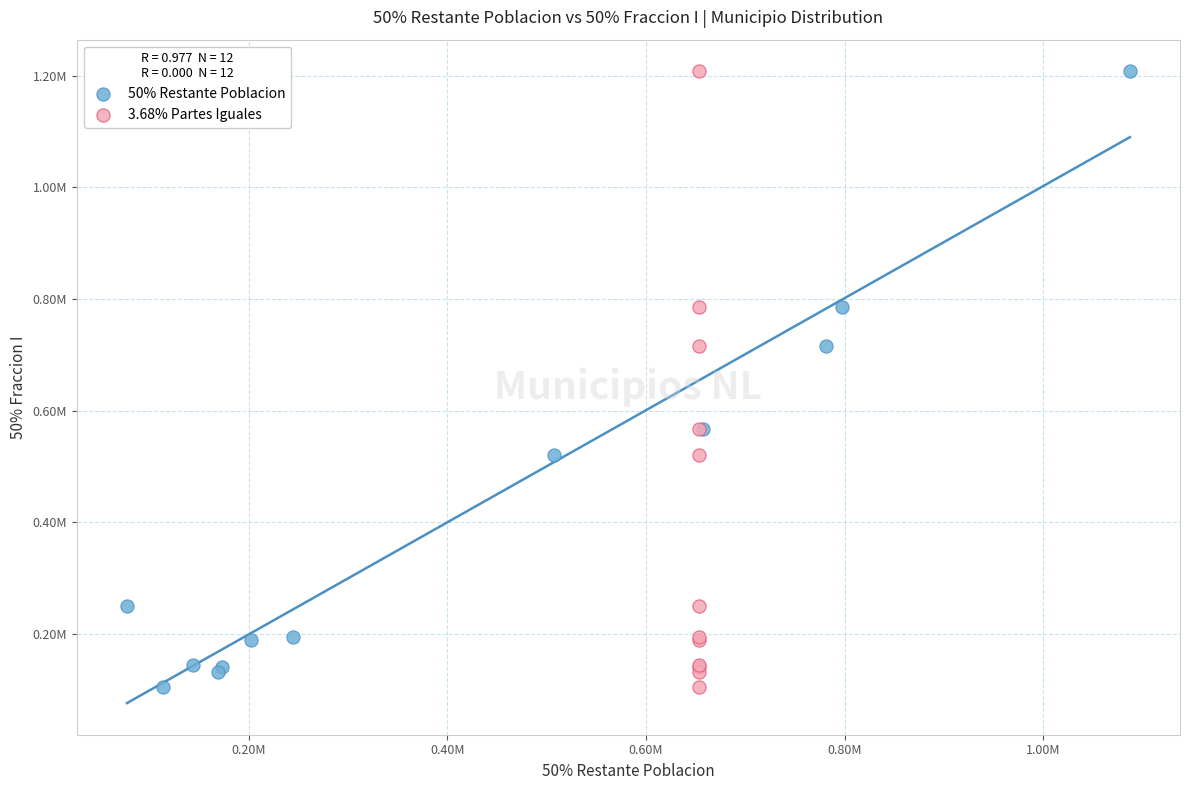

What are all the series names shown in the legend?

50% Restante Poblacion, 3.68% Partes Iguales